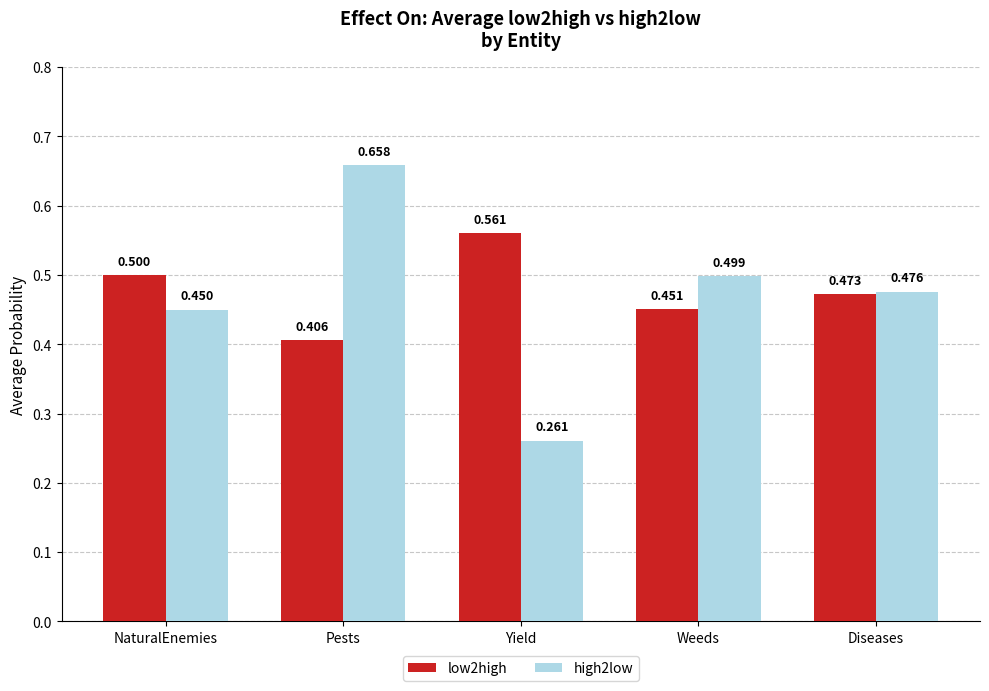

What is the label of the 2nd bar from the left?

Pests